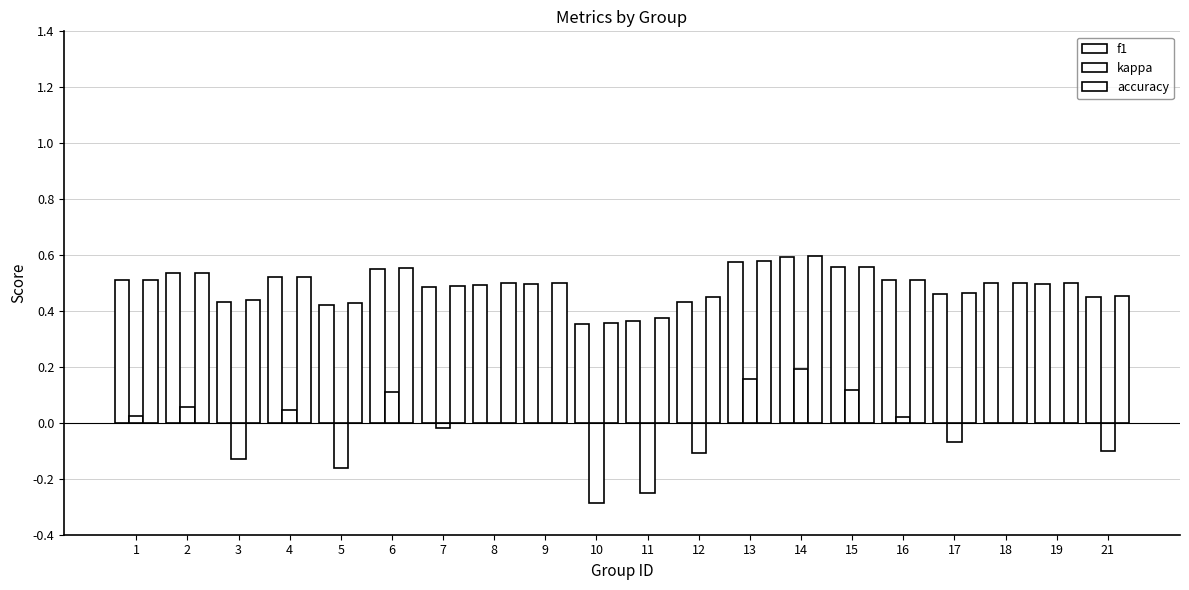

Count the number of data series in this chart.

3